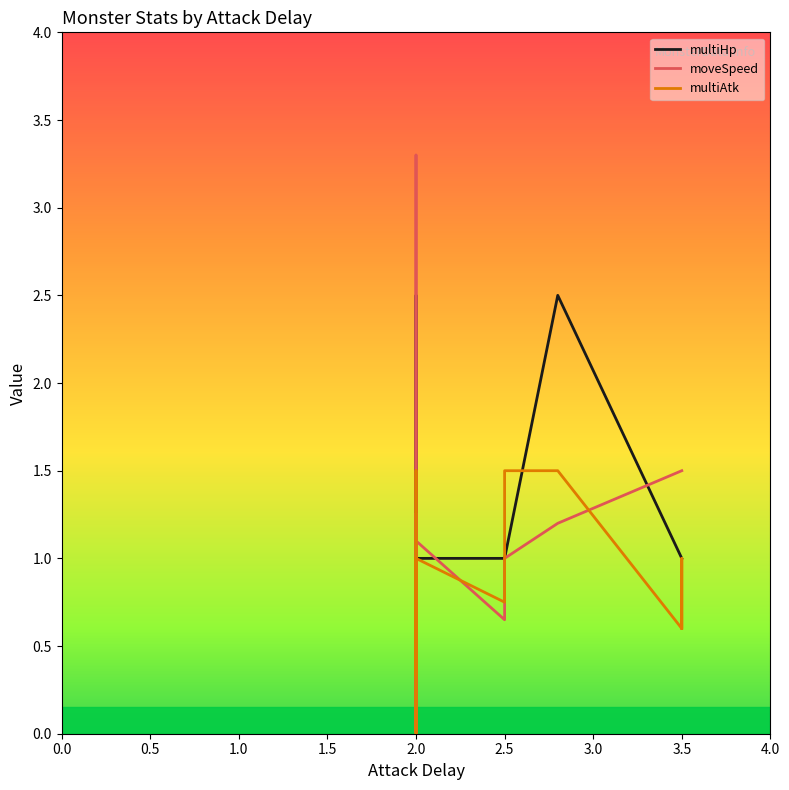

How many distinct data groups are displayed?

3